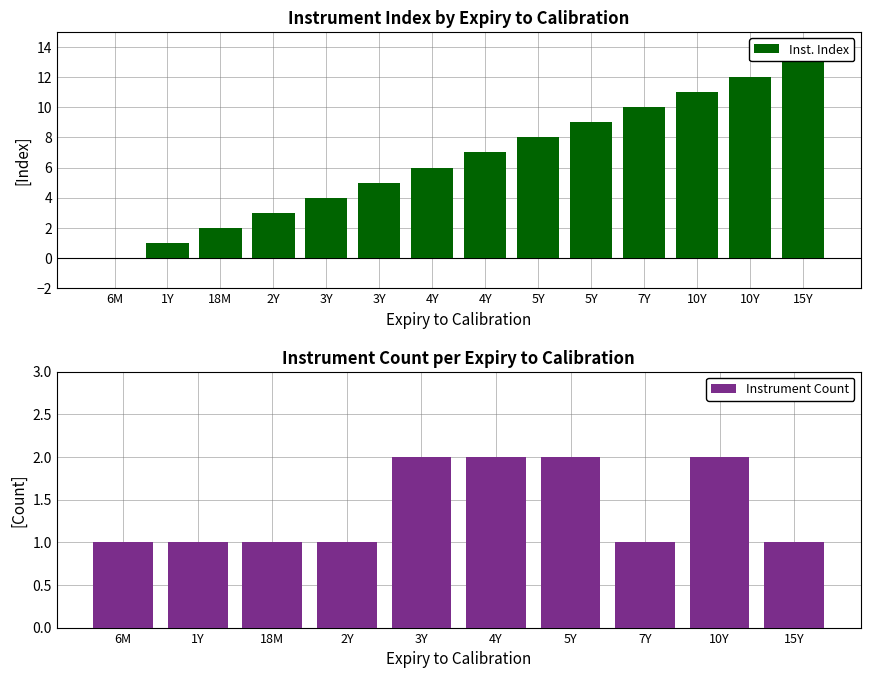

What is the sum of all values?

91